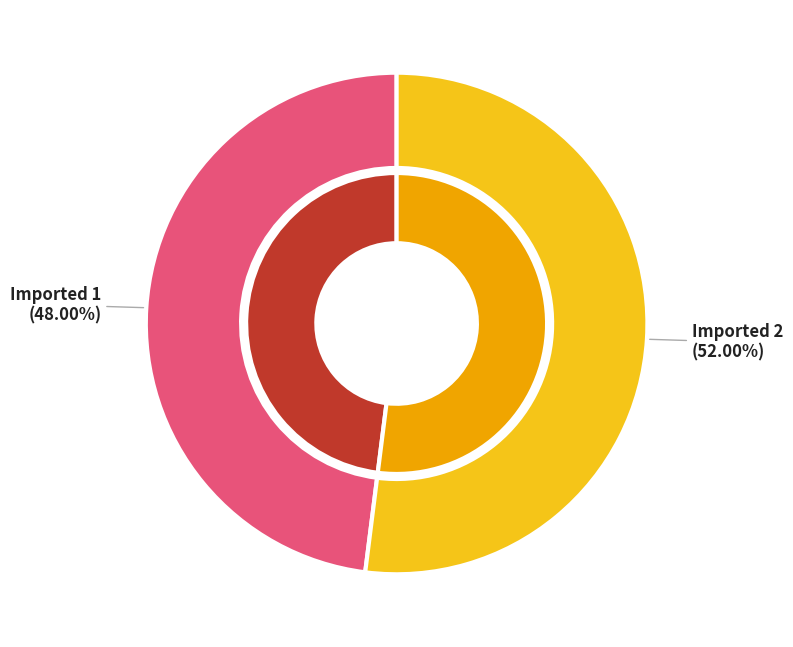

To the nearest percent, what percentage of the pie is Imported 2?

52%